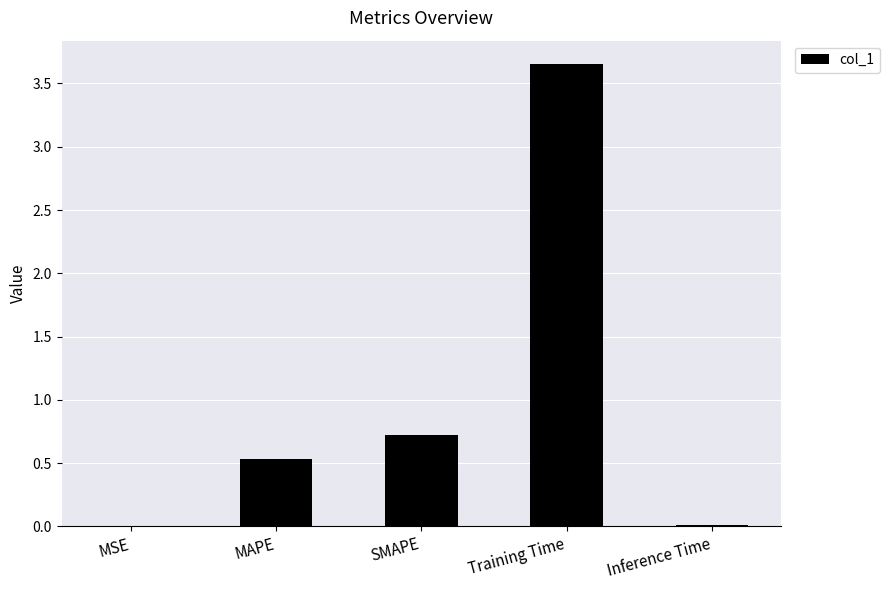

True or false: the data shows 0.9 at MAPE.

False